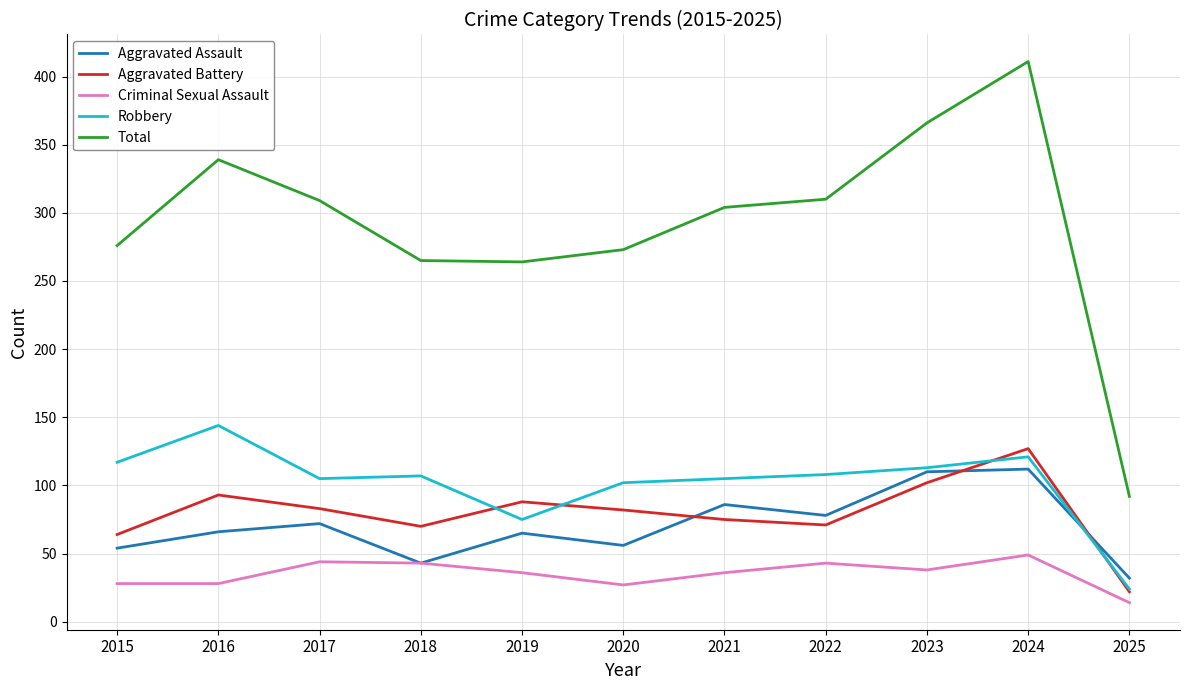

True or false: Aggravated Battery has a value of 98 at 2015.

False